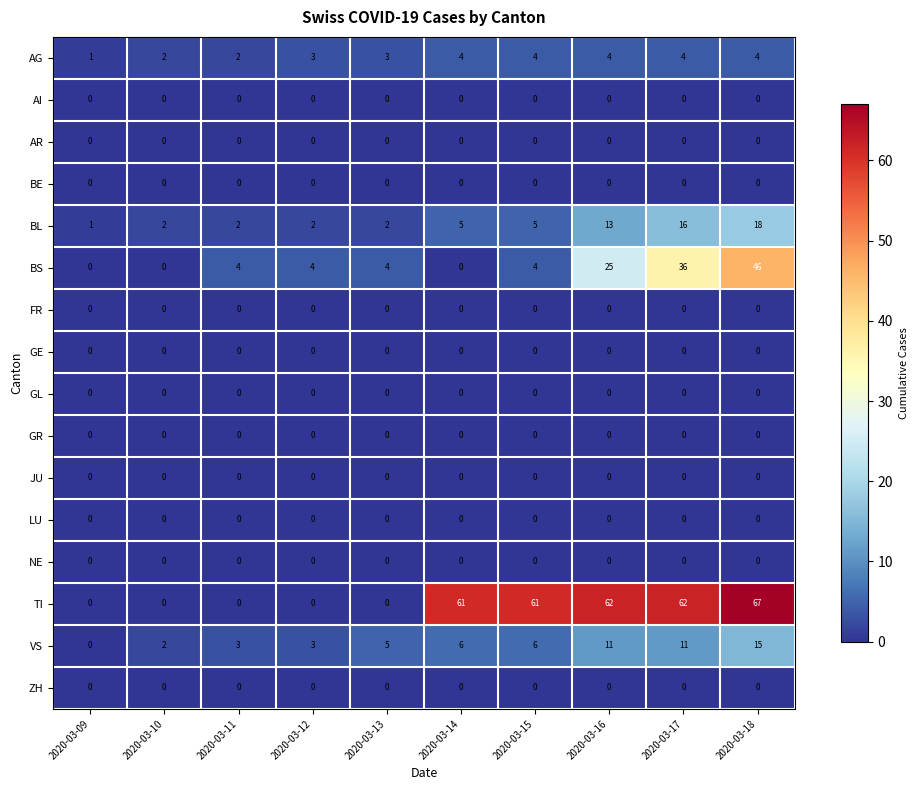

What is the maximum value for TI?

67